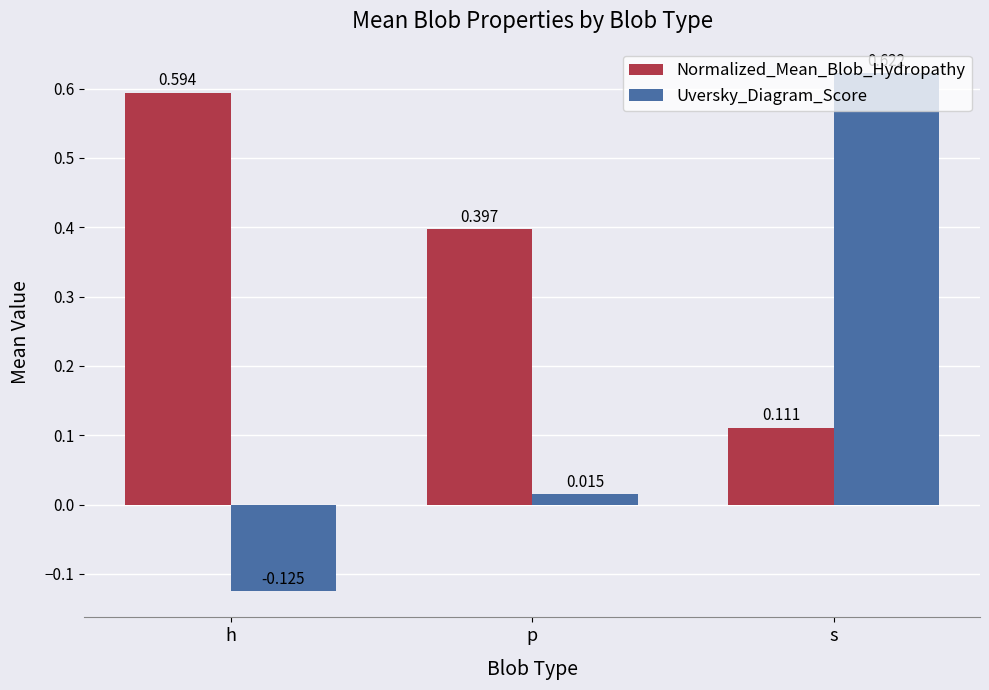

Rank the series by their average value, from highest to lowest.

Normalized_Mean_Blob_Hydropathy, Uversky_Diagram_Score